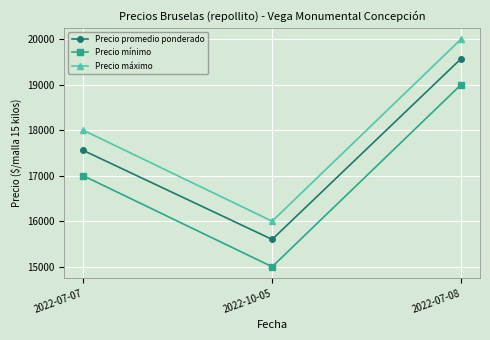

What is the average value of the Precio mínimo series?

17000